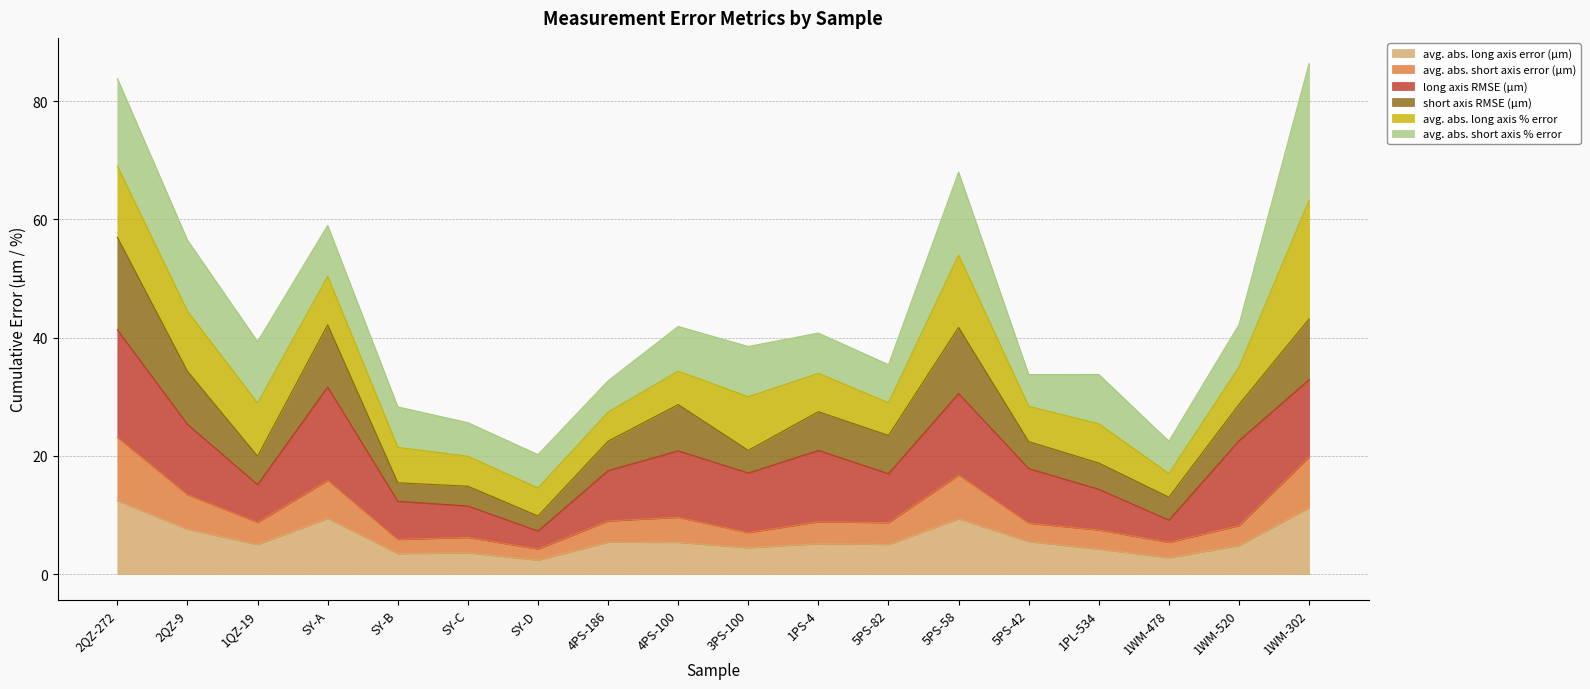

What is the label of the 18th point from the left?

1WM-302